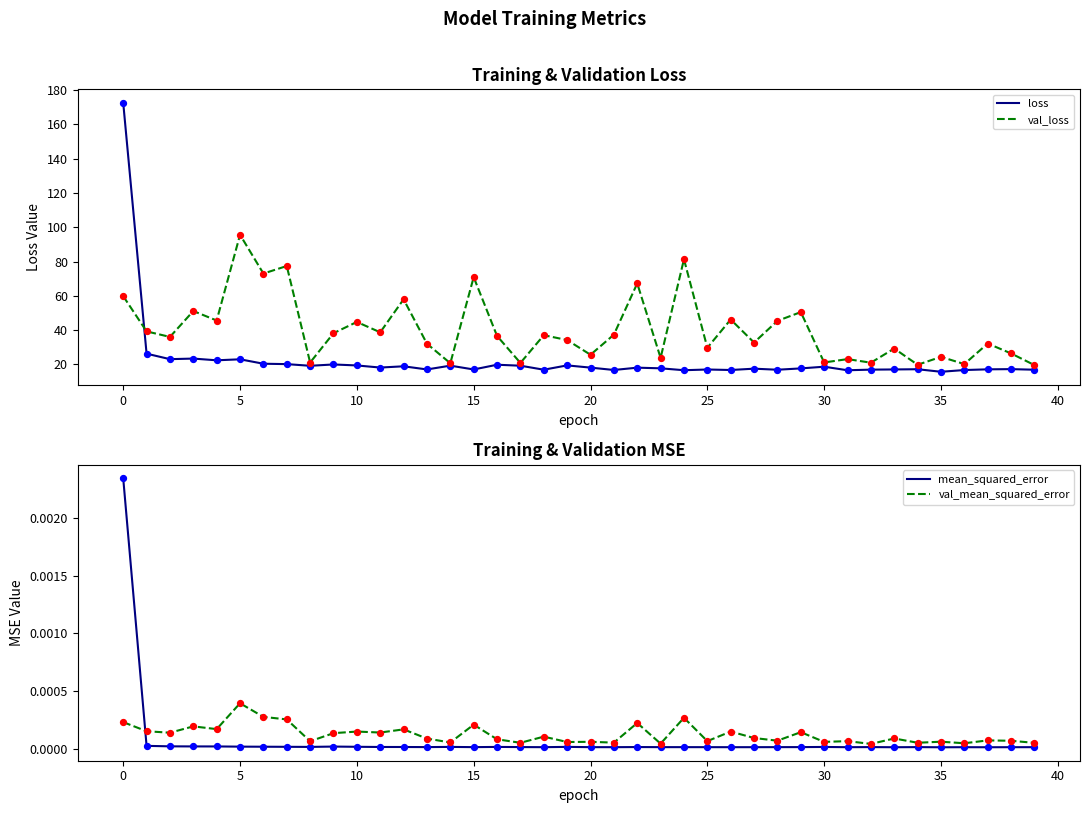

What are all the series names shown in the legend?

loss, val_loss, mean_squared_error, val_mean_squared_error